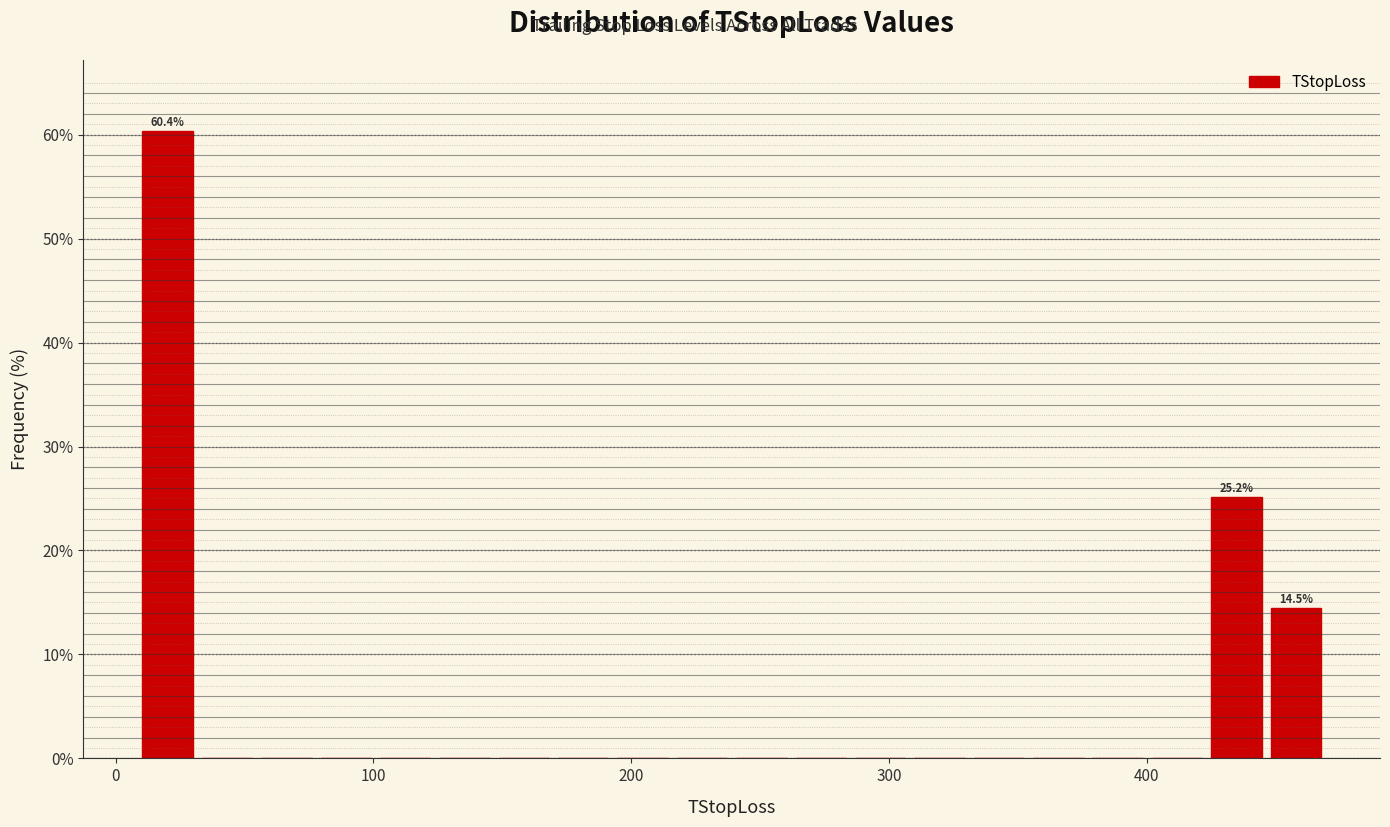

Around what value on the x-axis is the tallest bar? Give the approximate position of its centre, as read against the axis.

20